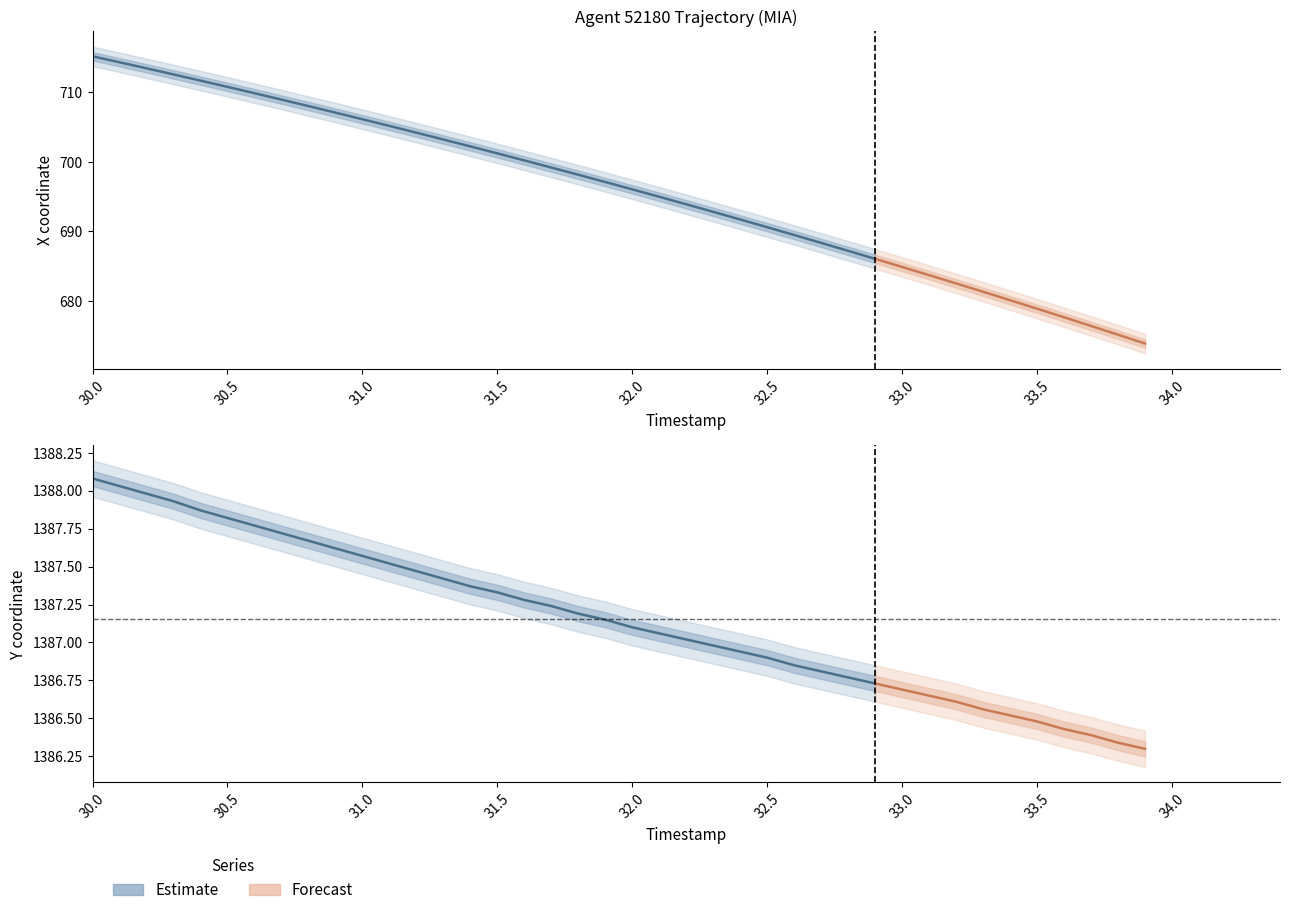

What position from the left is 30.9?

10